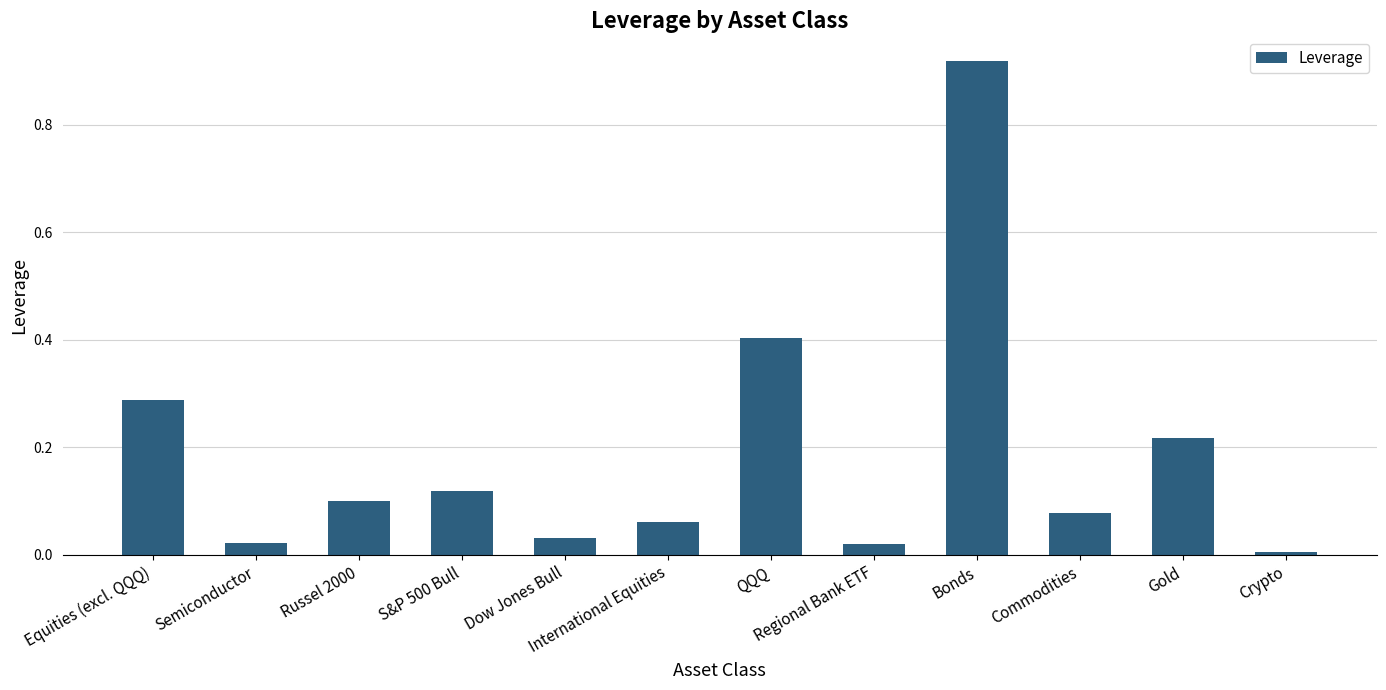

The chart shows a value of 0.0 at Regional Bank ETF. True or false?

True